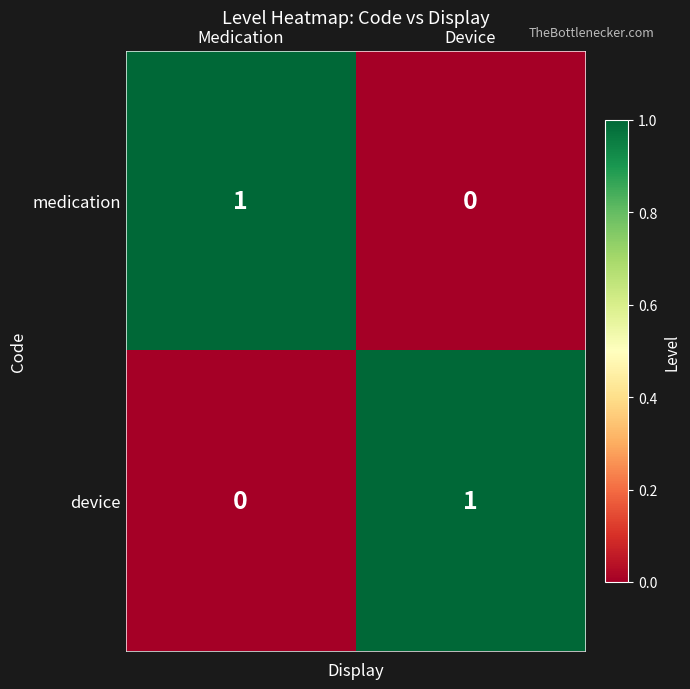

Which category has the highest value in the medication series?

Medication